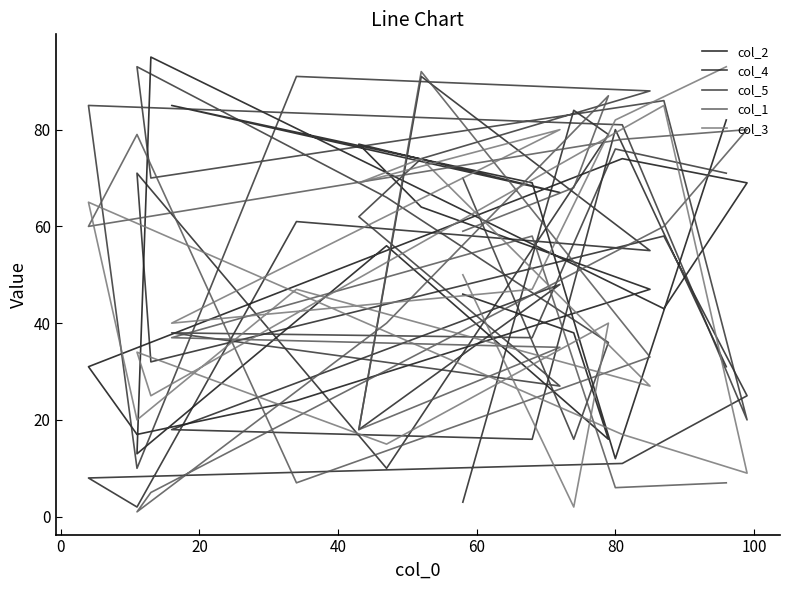

What is the greatest value displayed?

95